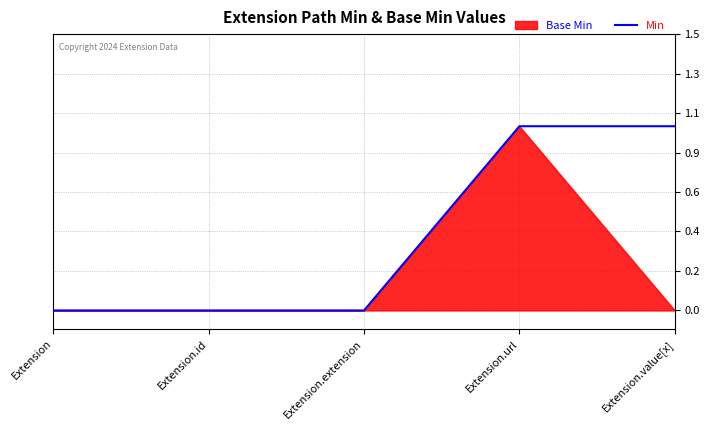

Reading right to left, list all the values displayed in this chart.

1	1	0	0	0